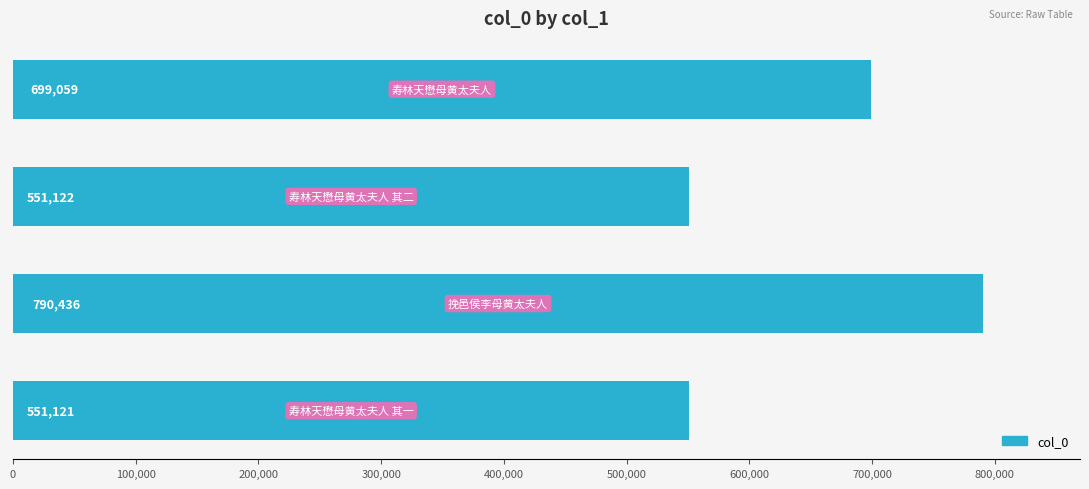

What is the sum of all values?

2591738